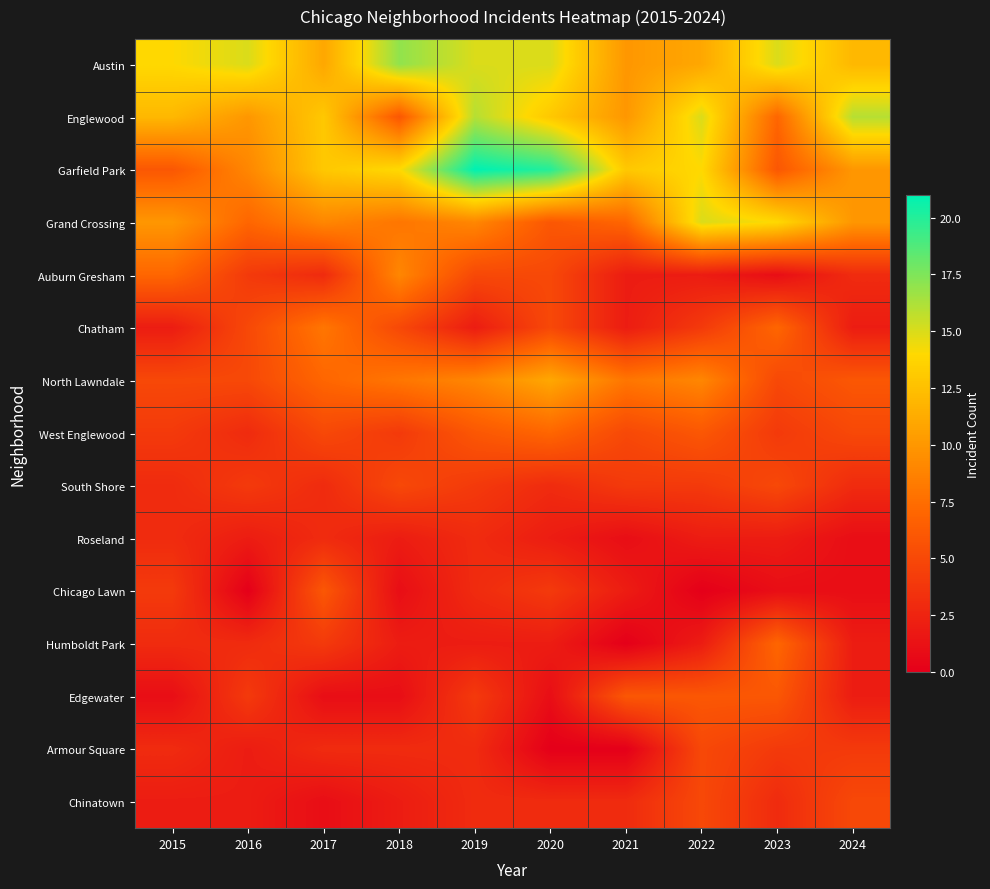

Count the number of categories in the chart.

10